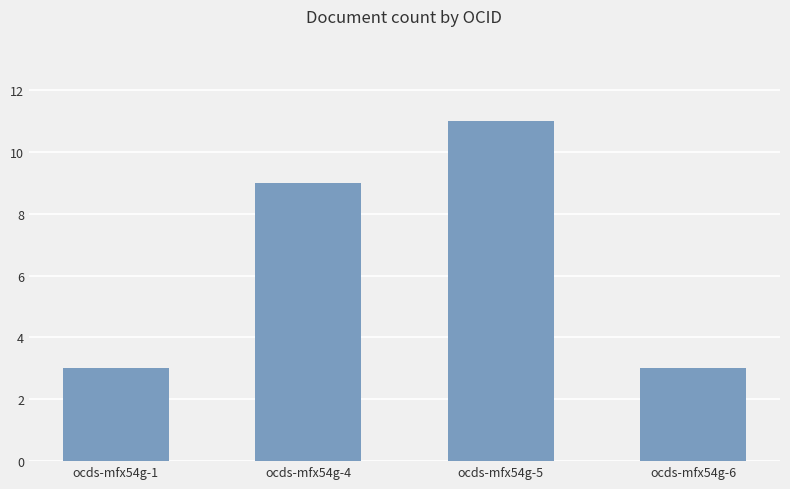

What is the difference between the second highest and minimum values?

6